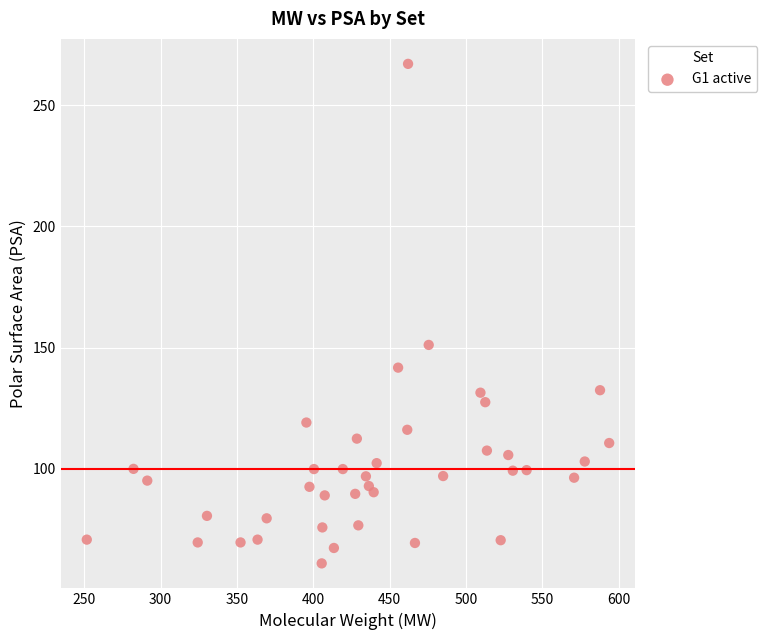

What Y value in the scatter plot is closest to 164?

151.1